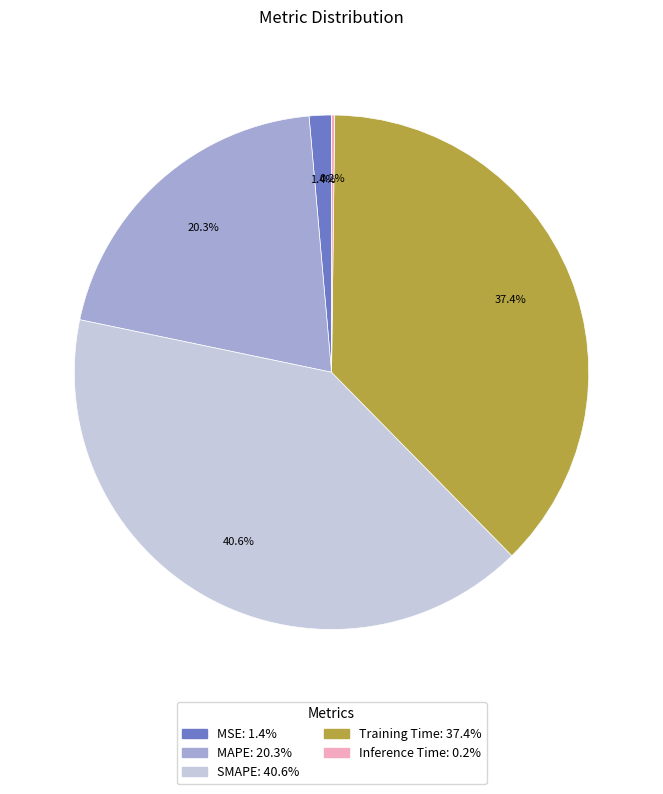

What is the ratio of the value at MAPE to the value at SMAPE?

0.5